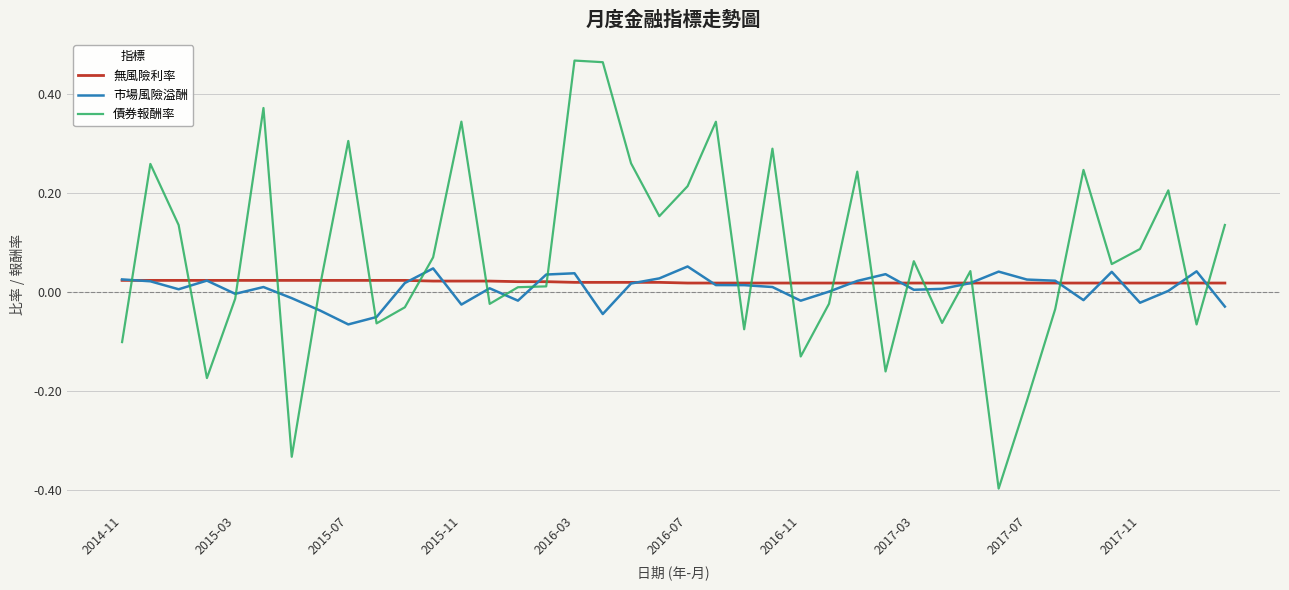

At how many categories does at least one series exceed 0?

40